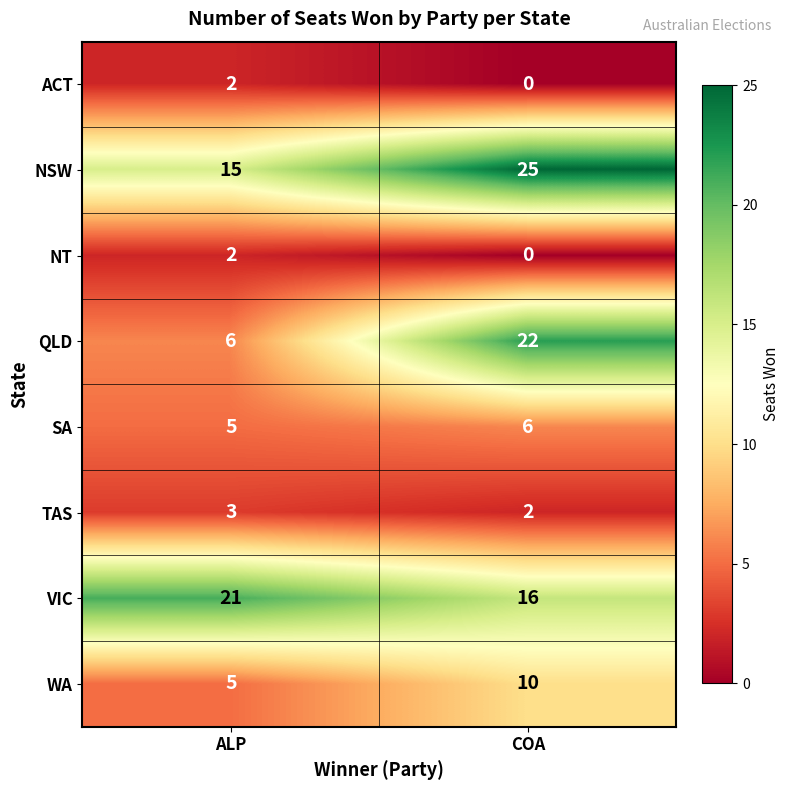

Is it true that QLD equals 4 at ALP?

False